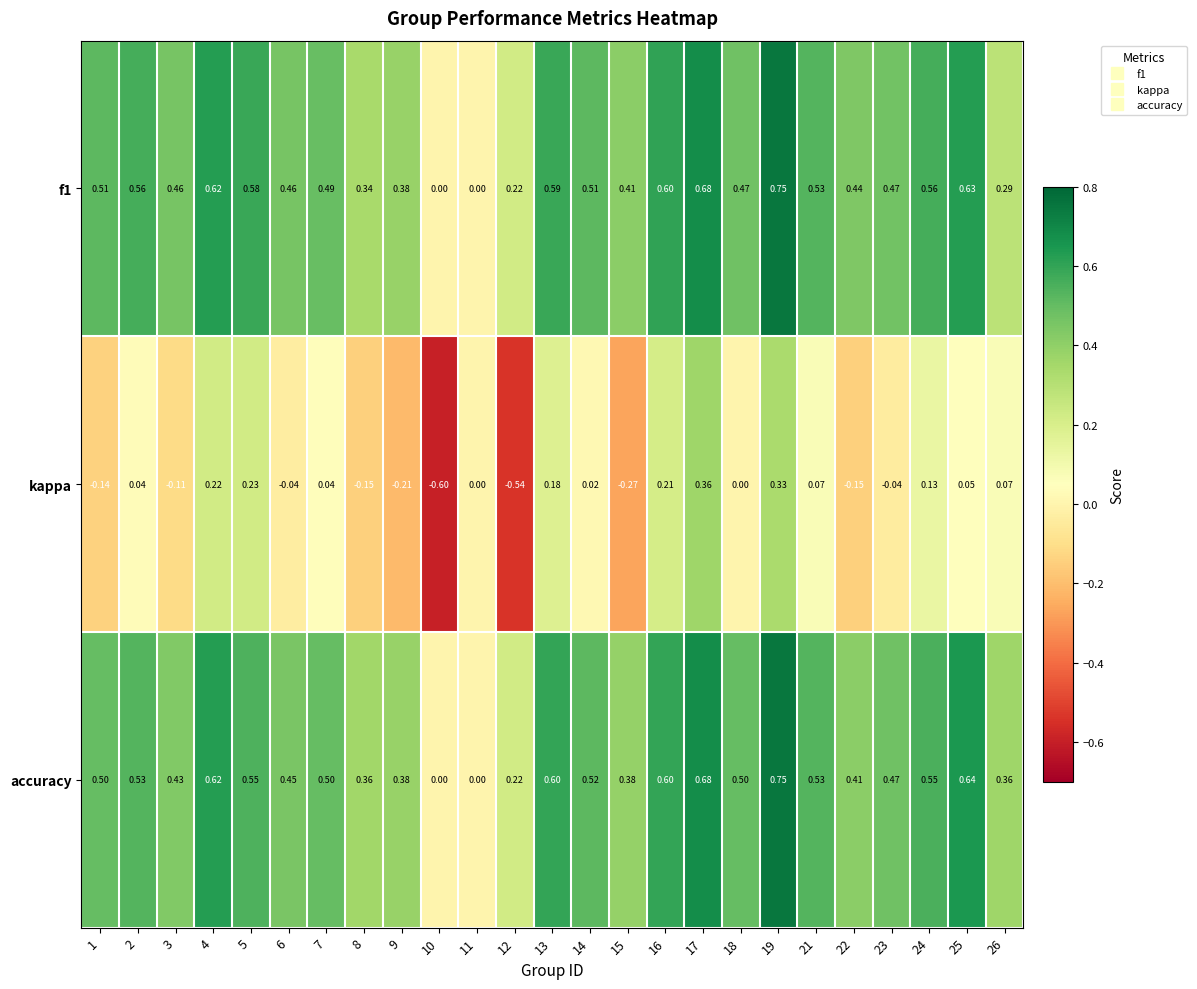

Which series has the largest range (max minus min)?

kappa